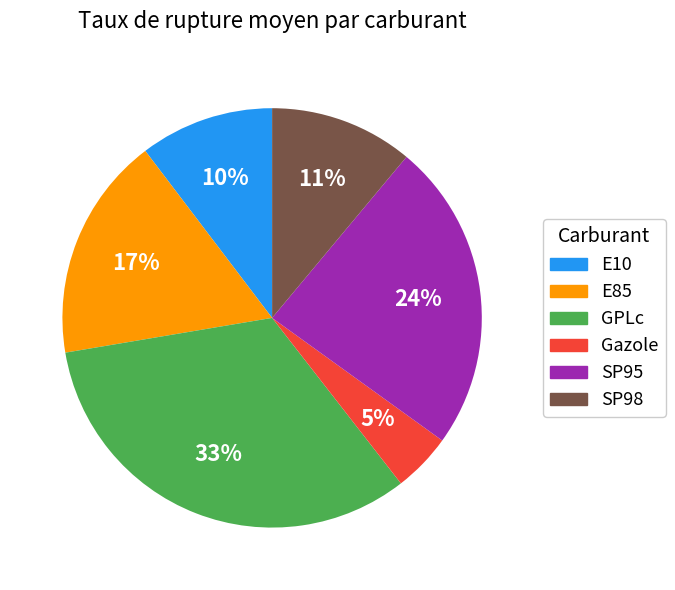

To the nearest percent, what is the difference between the SP95 and E85 slice percentages?

7%